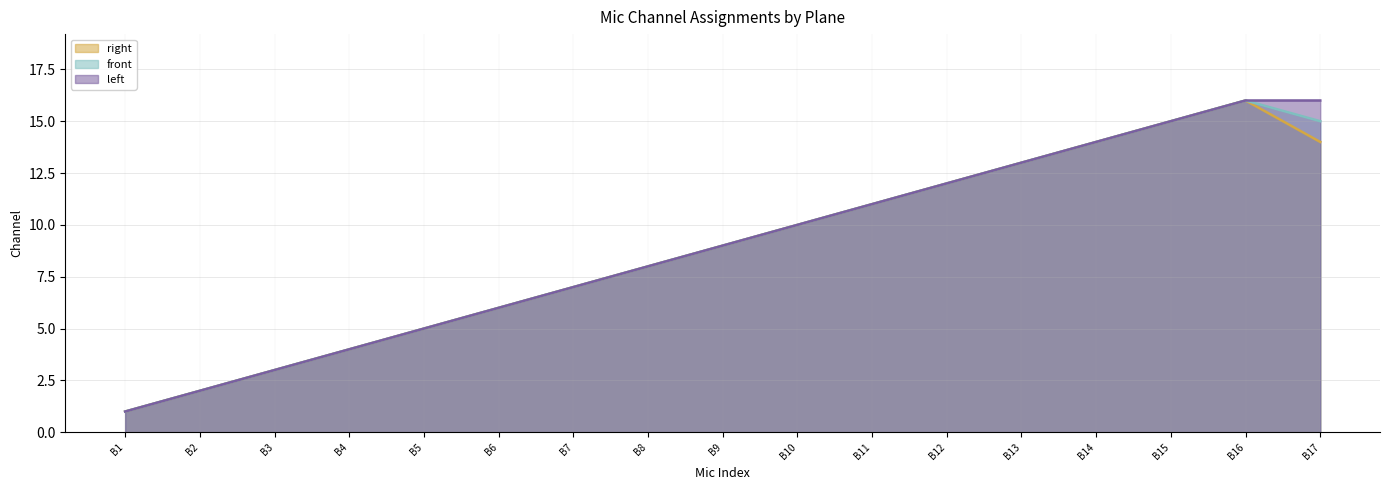

At which label is front closest to 8?

B8